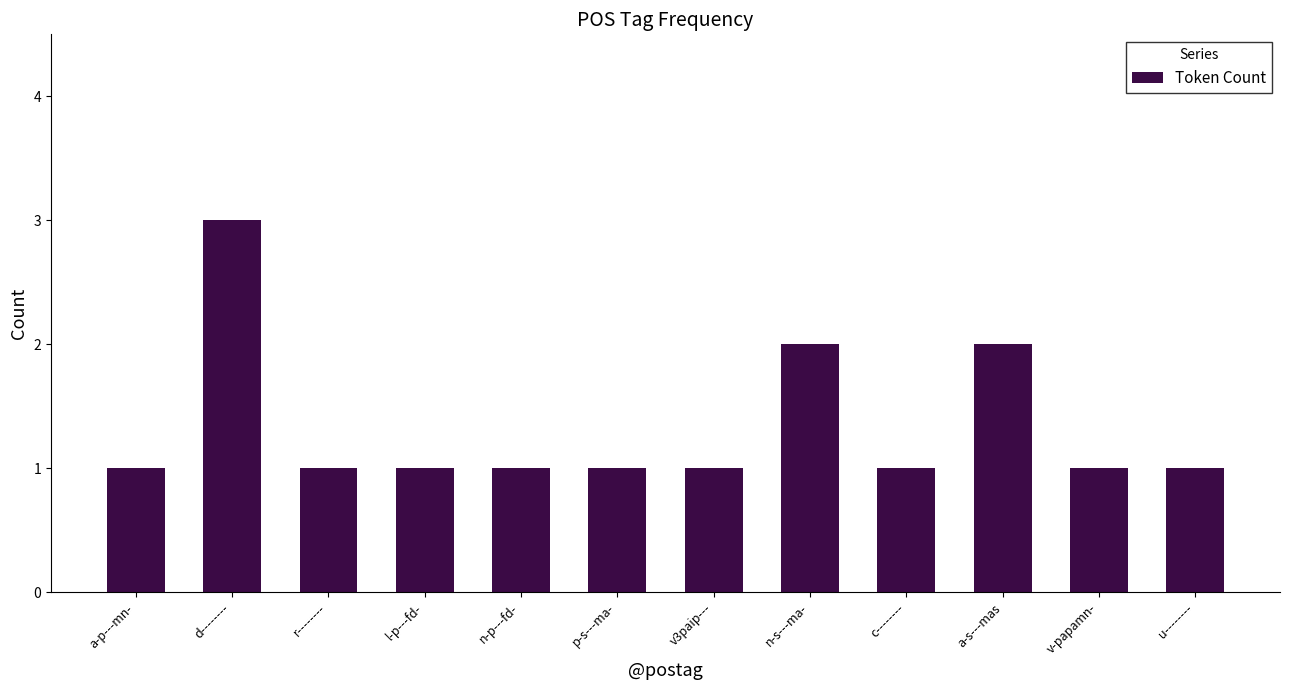

True or false: the data shows 1 at v3paip---.

True